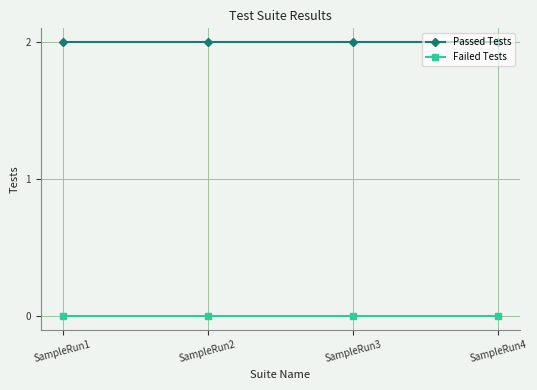

List the series in order of their peak value, lowest first.

Failed Tests, Passed Tests